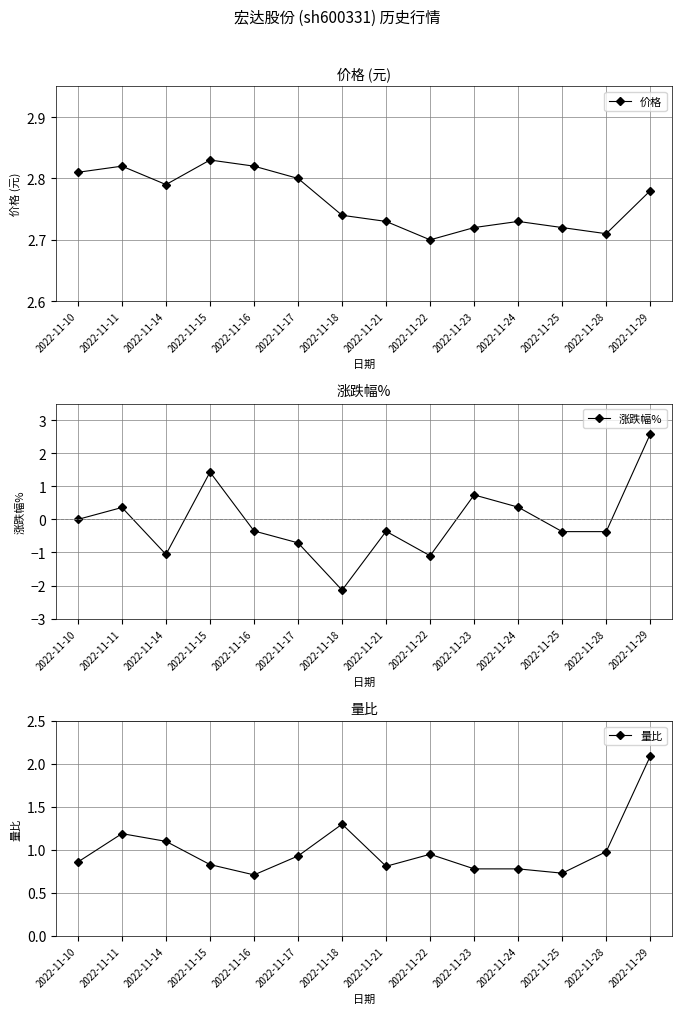

Between 2022-11-15 and 2022-11-28, which series saw the biggest shift?

涨跌幅%